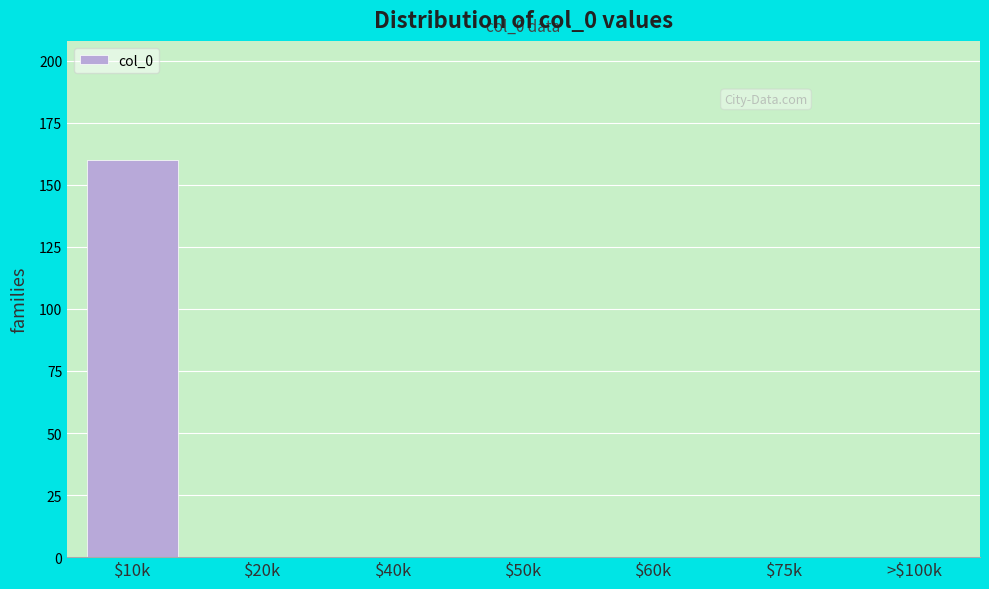

What is the sum of all values?

160